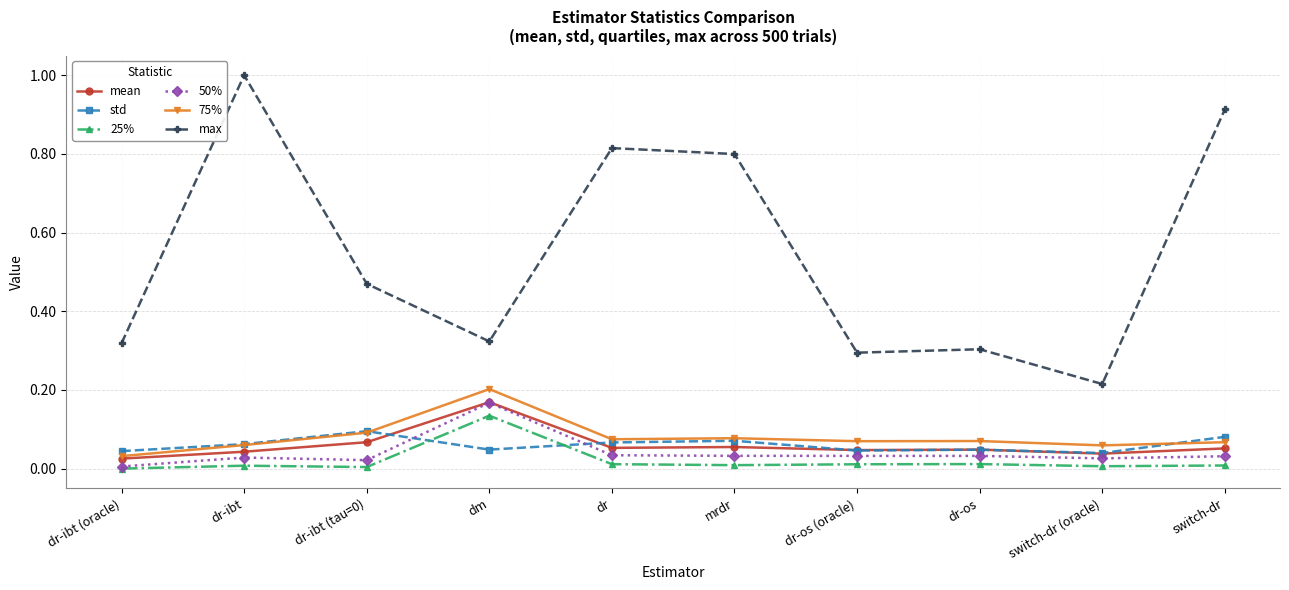

What are all the series names shown in the legend?

mean, std, 25%, 50%, 75%, max